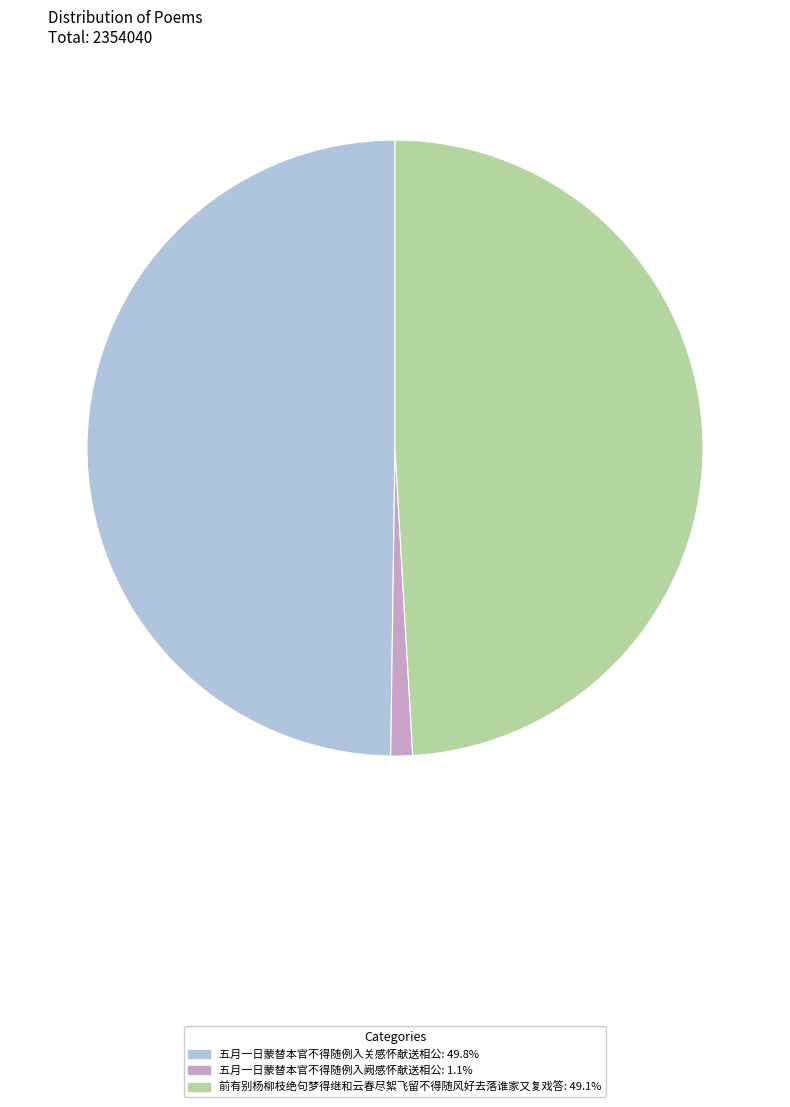

The 前有别杨柳枝绝句梦得继和云春尽絮飞留不得随风好去落谁家又复戏答 slice represents 49% of the pie. True or false?

True